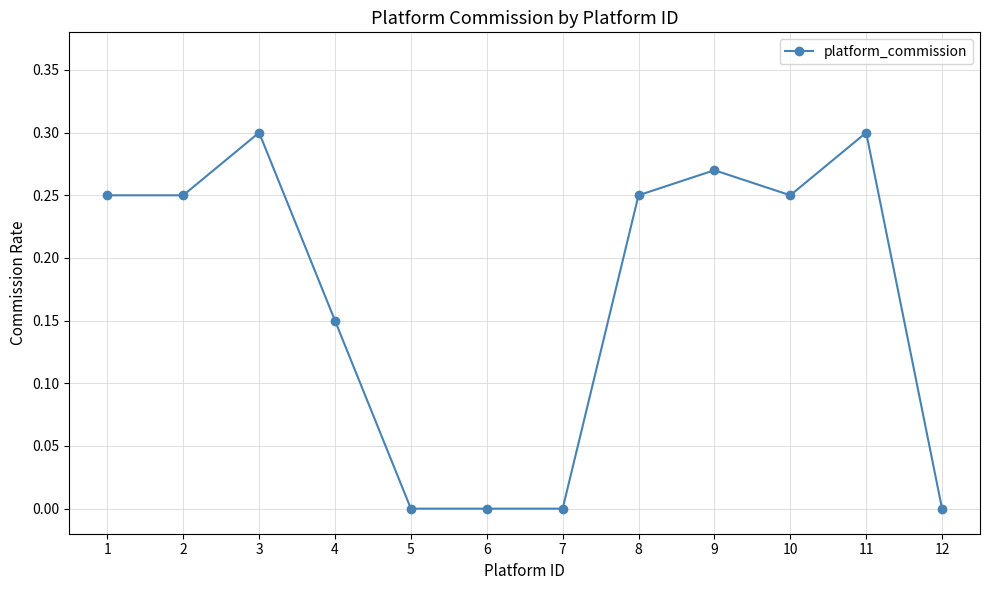

Count the number of categories in the chart.

12